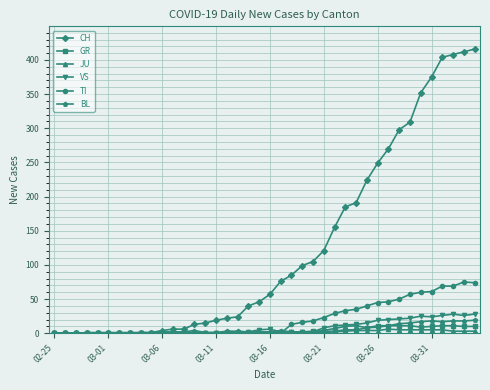

Which series has the widest spread of values?

CH